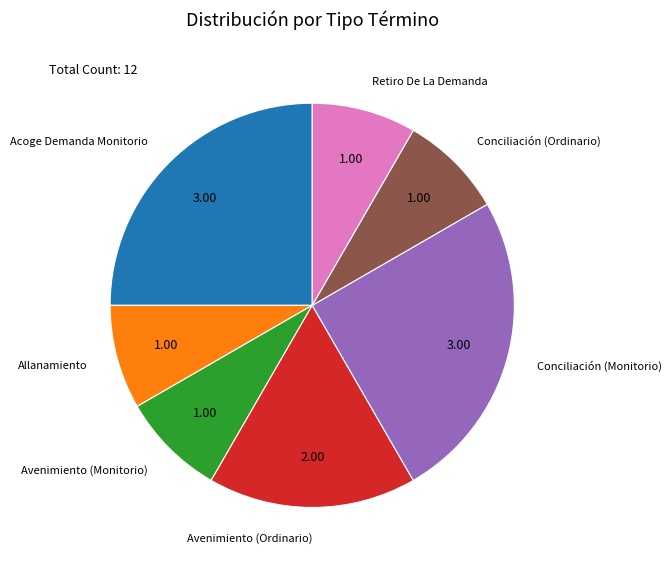

Count the number of slices in the pie.

7